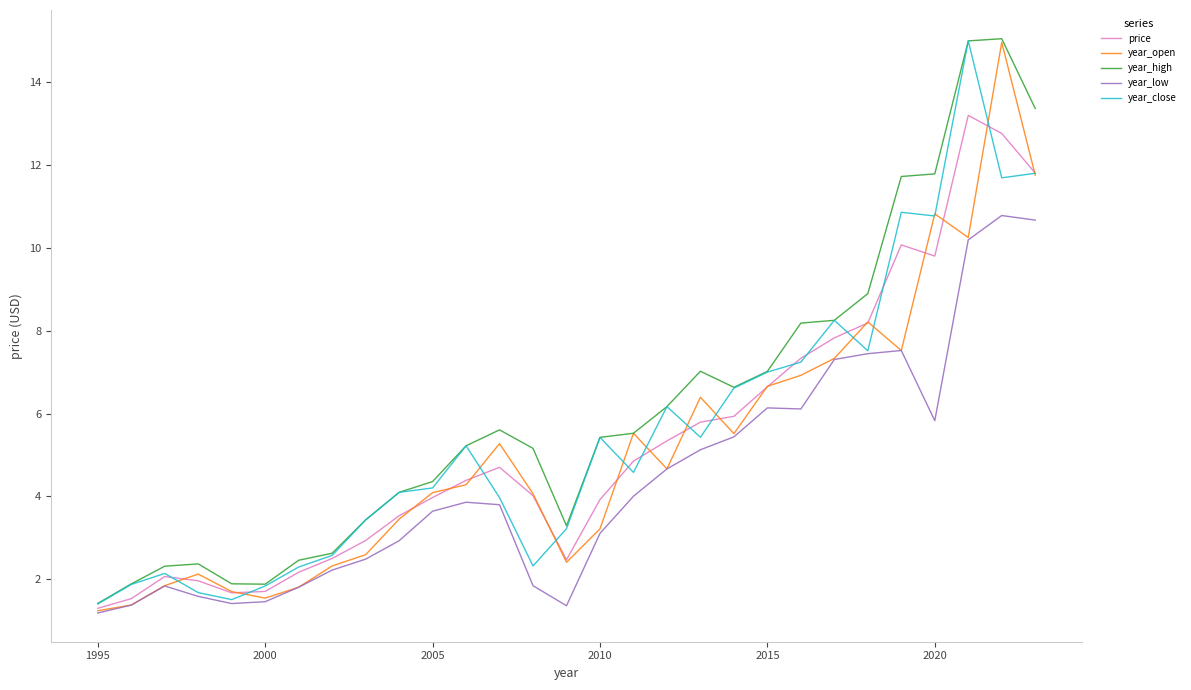

What is the minimum value shown in the chart?

1.2